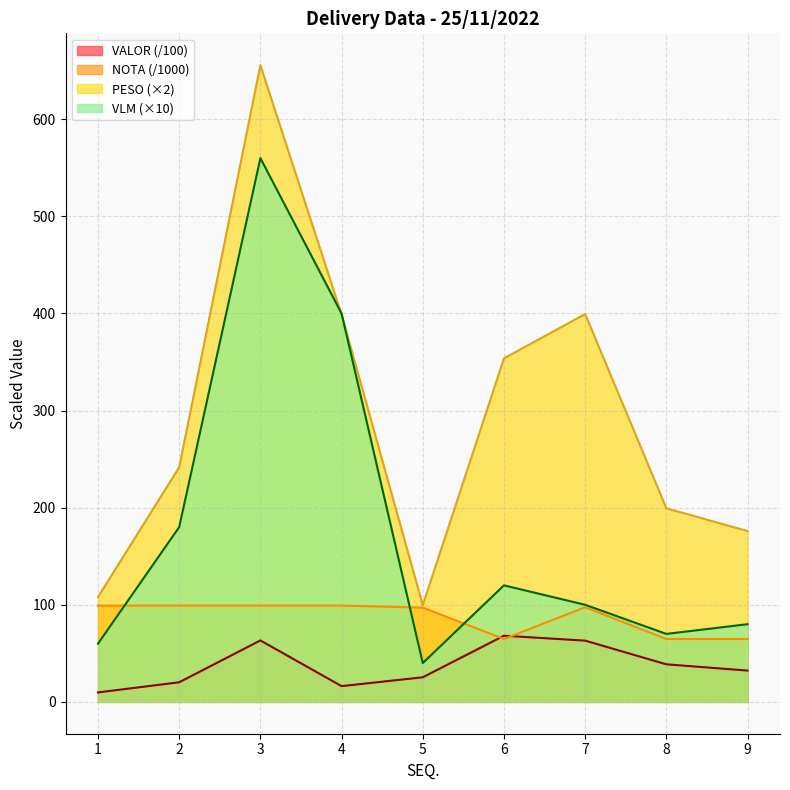

Is the value of PESO at 4 greater than the value of NOTA at 1?

Yes